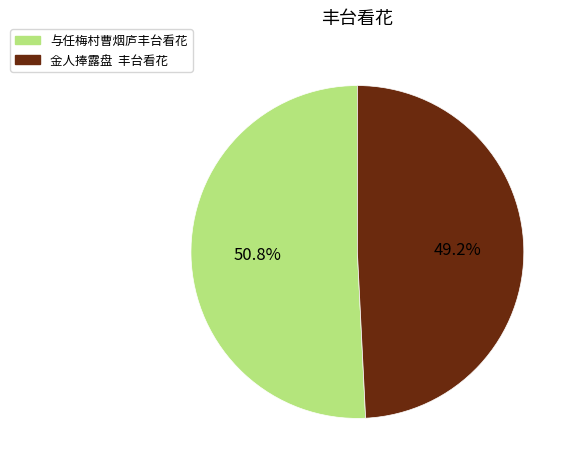

Rank the categories by value from highest to lowest.

与任梅村曹烟庐丰台看花, 金人捧露盘 丰台看花